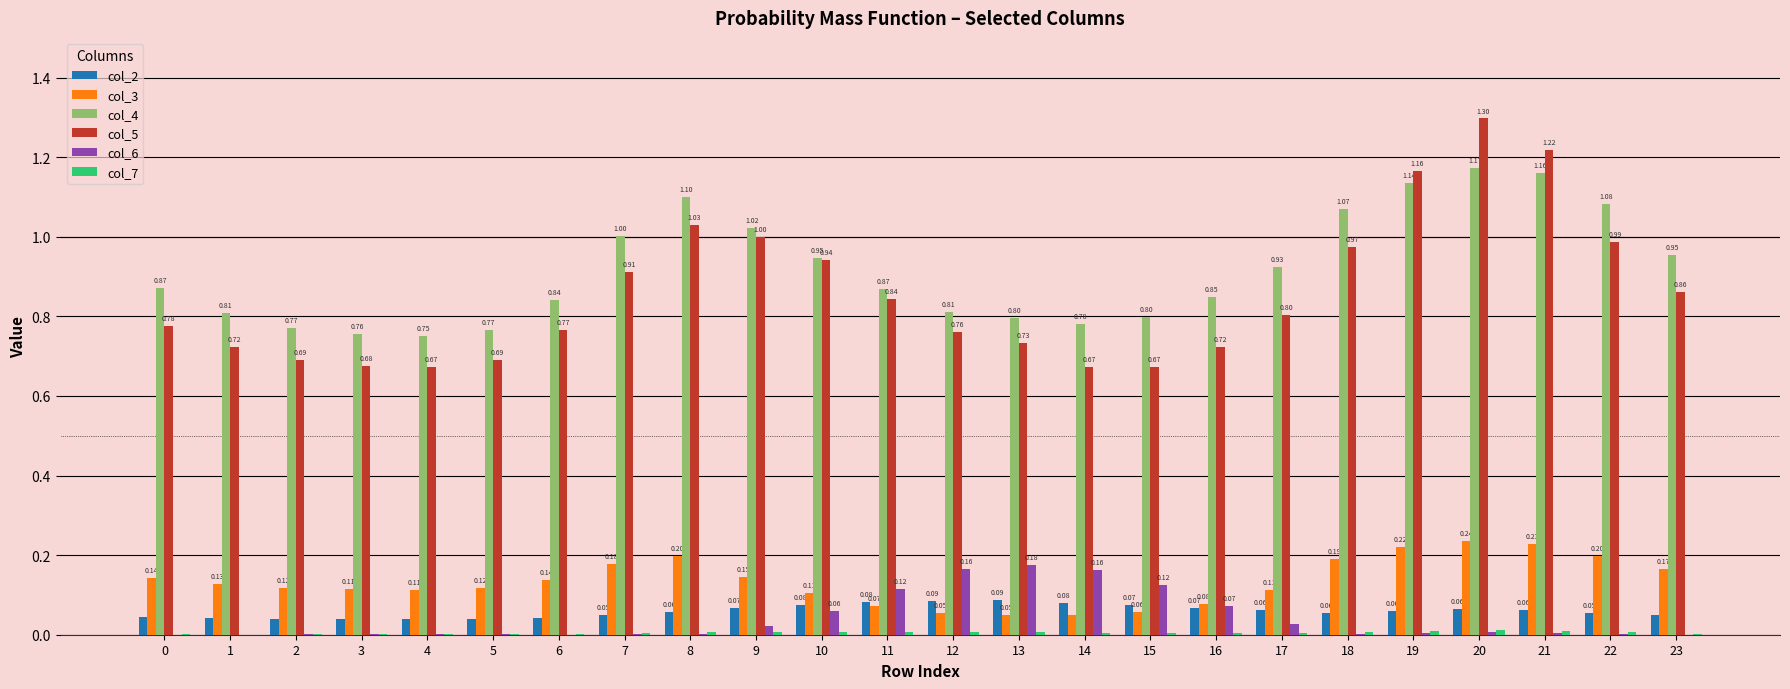

Does the chart contain stacked bars?

No